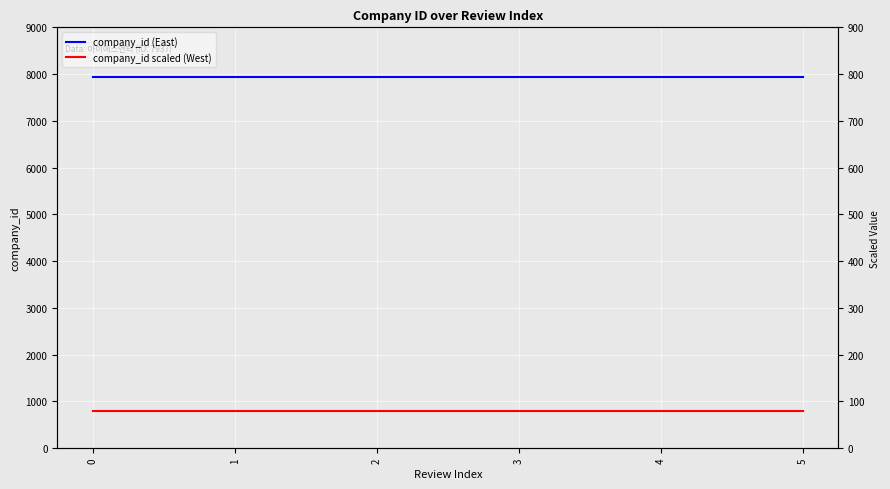

How many lines are shown in the chart?

2